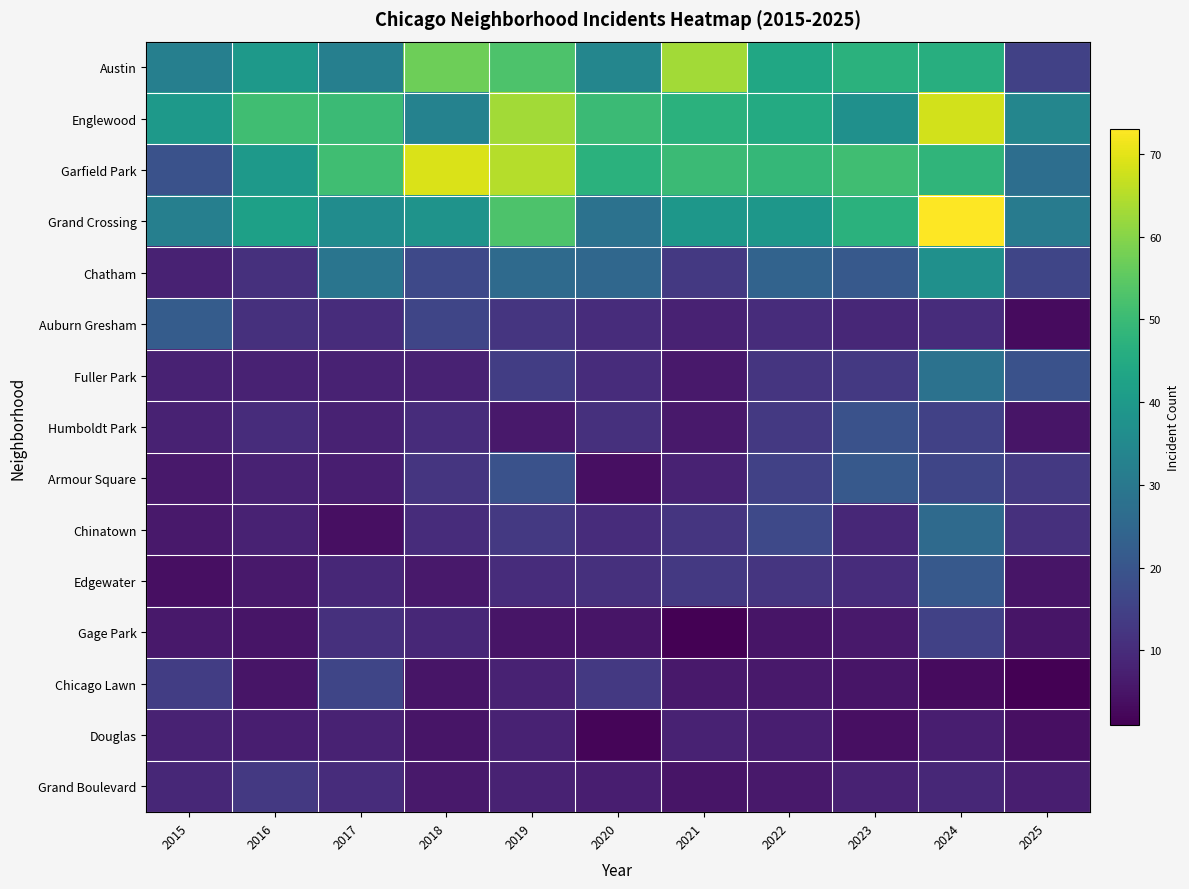

Reading right to left, transcribe all the data shown in this chart.

Austin: 2025=15	2024=46	2023=47	2022=44	2021=63	2020=34	2019=53	2018=57	2017=32	2016=40	2015=32
Englewood: 2025=34	2024=68	2023=37	2022=45	2021=47	2020=50	2019=63	2018=33	2017=50	2016=51	2015=40
Garfield Park: 2025=27	2024=48	2023=51	2022=49	2021=50	2020=47	2019=65	2018=69	2017=51	2016=40	2015=19
Grand Crossing: 2025=31	2024=73	2023=47	2022=39	2021=39	2020=28	2019=53	2018=38	2017=36	2016=42	2015=32
Chatham: 2025=16	2024=37	2023=21	2022=24	2021=13	2020=25	2019=26	2018=17	2017=29	2016=11	2015=8
Auburn Gresham: 2025=3	2024=10	2023=9	2022=10	2021=8	2020=10	2019=12	2018=16	2017=10	2016=11	2015=22
Fuller Park: 2025=19	2024=28	2023=13	2022=12	2021=6	2020=10	2019=14	2018=8	2017=8	2016=8	2015=8
Humboldt Park: 2025=5	2024=15	2023=19	2022=13	2021=6	2020=11	2019=6	2018=10	2017=8	2016=10	2015=8
Armour Square: 2025=13	2024=16	2023=21	2022=15	2021=8	2020=4	2019=19	2018=12	2017=7	2016=8	2015=6
Chinatown: 2025=11	2024=26	2023=9	2022=17	2021=12	2020=10	2019=13	2018=10	2017=4	2016=8	2015=6
Edgewater: 2025=5	2024=21	2023=10	2022=12	2021=13	2020=11	2019=10	2018=6	2017=9	2016=6	2015=4
Gage Park: 2025=5	2024=15	2023=6	2022=5	2021=1	2020=5	2019=5	2018=9	2017=11	2016=5	2015=6
Chicago Lawn: 2025=1	2024=3	2023=5	2022=6	2021=6	2020=13	2019=8	2018=5	2017=16	2016=5	2015=14
Douglas: 2025=4	2024=7	2023=4	2022=7	2021=8	2020=2	2019=8	2018=5	2017=8	2016=7	2015=8
Grand Boulevard: 2025=7	2024=9	2023=8	2022=6	2021=5	2020=7	2019=8	2018=6	2017=10	2016=13	2015=9